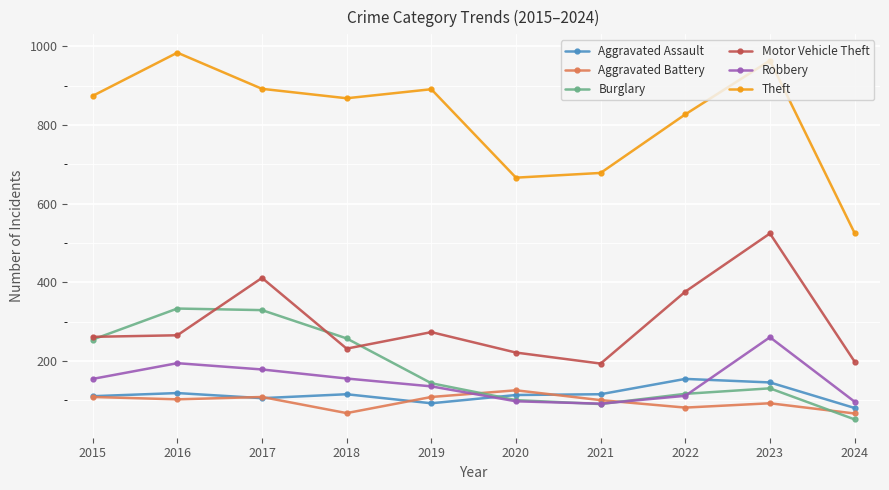

What is the difference between the highest and lowest values at 2016?

882